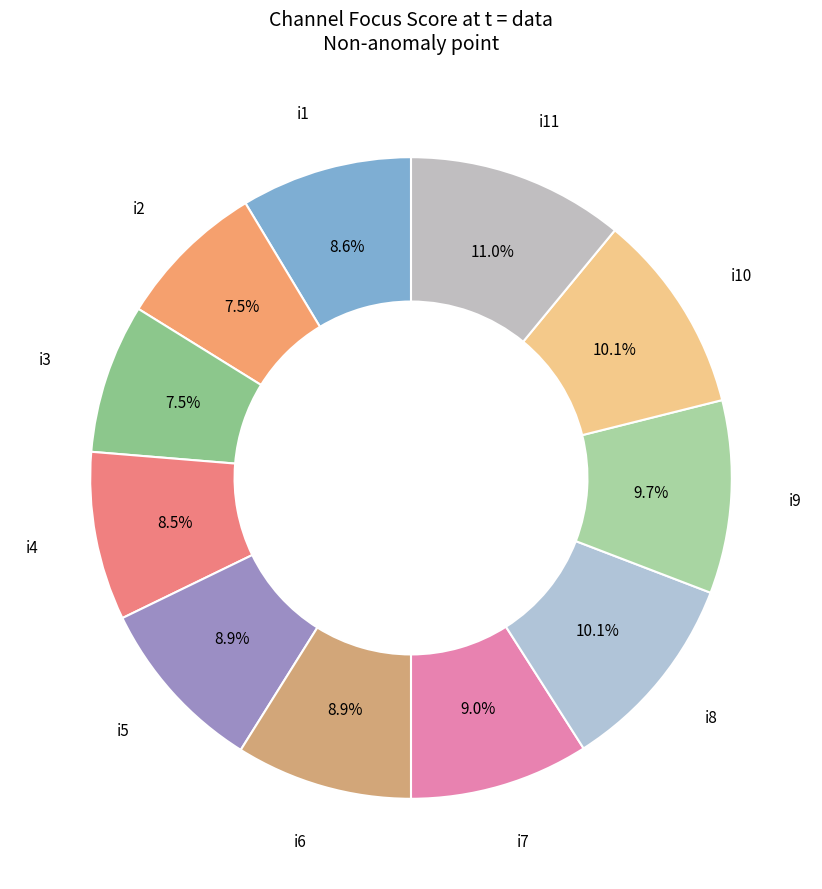

What portion of the pie excludes i10?

89.9%